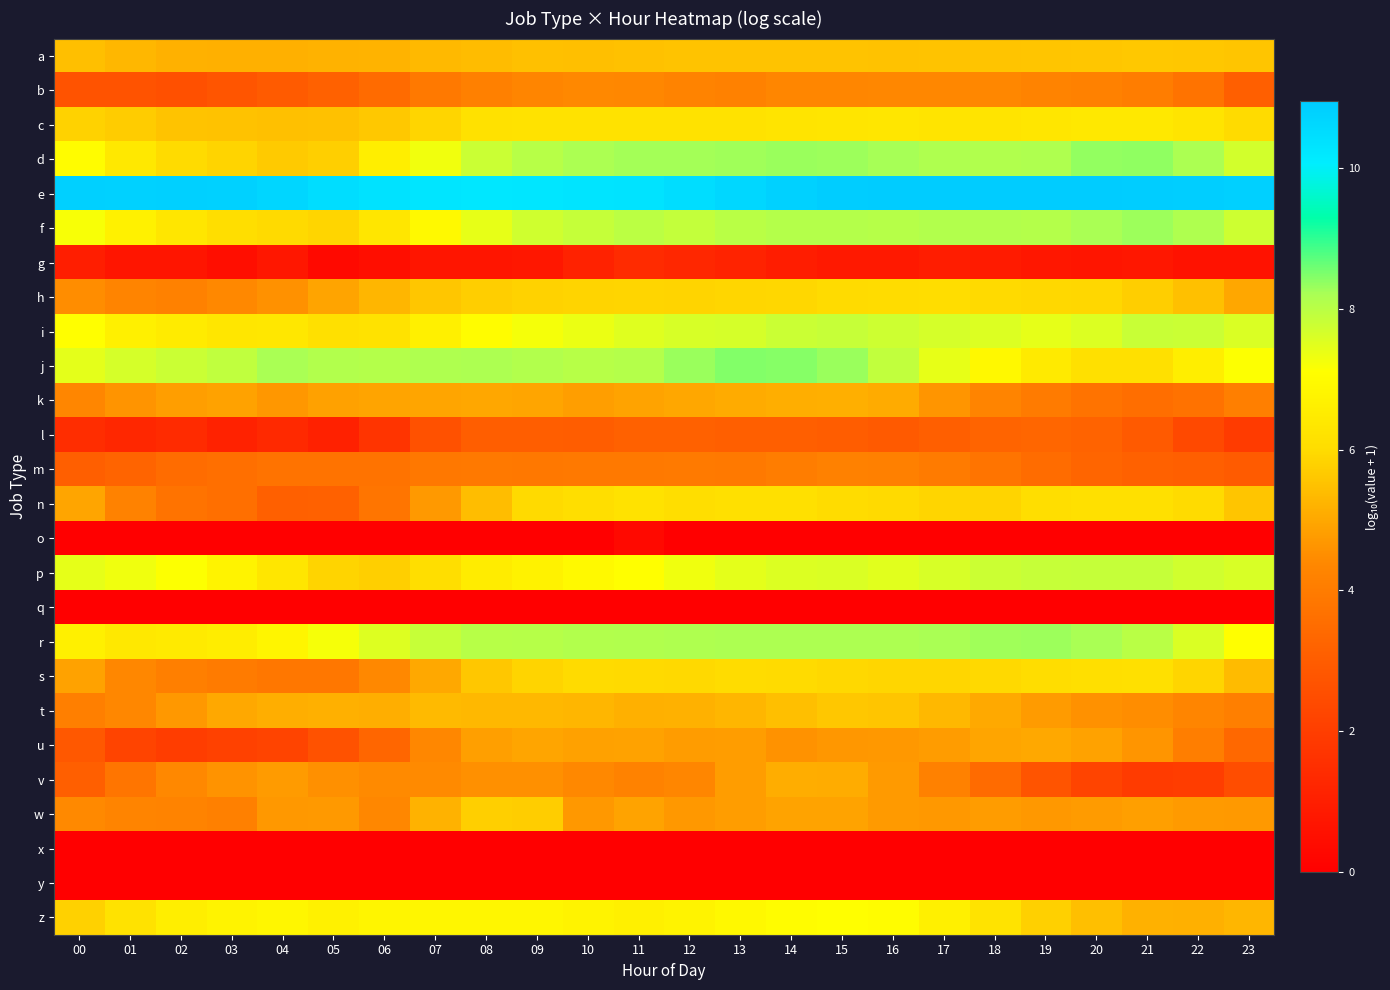

Reading right to left, what are all the values shown in this chart?

a: 23=5.6	22=5.6	21=5.6	20=5.6	19=5.6	18=5.5	17=5.5	16=5.5	15=5.5	14=5.5	13=5.5	12=5.5	11=5.5	10=5.5	09=5.5	08=5.4	07=5.3	06=5.2	05=5.2	04=5.2	03=5.2	02=5.2	01=5.3	00=5.4
b: 23=3.1	22=3.7	21=4.1	20=4.2	19=4.3	18=4.4	17=4.4	16=4.3	15=4.3	14=4.3	13=4.2	12=4.3	11=4.4	10=4.4	09=4.3	08=4.1	07=3.9	06=3.4	05=3.2	04=2.9	03=2.8	02=2.6	01=2.7	00=2.7
c: 23=6.0	22=6.3	21=6.4	20=6.4	19=6.3	18=6.3	17=6.3	16=6.4	15=6.3	14=6.3	13=6.2	12=6.2	11=6.2	10=6.2	09=6.2	08=6.2	07=5.9	06=5.6	05=5.5	04=5.5	03=5.5	02=5.5	01=5.7	00=5.8
d: 23=7.7	22=8.2	21=8.4	20=8.4	19=8.1	18=8.1	17=8.1	16=8.2	15=8.3	14=8.3	13=8.3	12=8.2	11=8.2	10=8.2	09=8.0	08=7.8	07=7.3	06=6.6	05=5.8	04=5.7	03=5.8	02=6.0	01=6.4	00=7.1
e: 23=10.8	22=10.9	21=10.9	20=10.9	19=10.9	18=10.9	17=10.9	16=10.9	15=10.9	14=10.8	13=10.6	12=10.5	11=10.3	10=10.3	09=10.2	08=10.2	07=10.3	06=10.4	05=10.5	04=10.7	03=10.8	02=10.8	01=10.8	00=10.8
f: 23=7.8	22=8.1	21=8.3	20=8.2	19=8.1	18=8.1	17=8.1	16=8.1	15=8.1	14=8.1	13=8.0	12=7.9	11=8.0	10=7.9	09=7.7	08=7.4	07=6.9	06=6.3	05=5.9	04=6.0	03=6.1	02=6.3	01=6.7	00=7.2
g: 23=0.6	22=0.6	21=0.8	20=0.7	19=0.8	18=0.9	17=1.0	16=0.8	15=0.8	14=1.0	13=1.1	12=1.3	11=1.4	10=1.1	09=0.8	08=0.7	07=0.7	06=0.5	05=0.3	04=0.8	03=0.5	02=0.7	01=0.7	00=1.0
h: 23=5.0	22=5.5	21=5.7	20=5.9	19=5.9	18=6.0	17=6.0	16=6.0	15=6.0	14=5.9	13=5.9	12=5.8	11=5.9	10=5.9	09=5.8	08=5.7	07=5.6	06=5.3	05=4.9	04=4.6	03=4.4	02=4.2	01=4.3	00=4.5
i: 23=7.6	22=7.8	21=7.8	20=7.6	19=7.4	18=7.5	17=7.7	16=7.7	15=7.8	14=7.8	13=7.6	12=7.6	11=7.5	10=7.4	09=7.2	08=7.0	07=6.7	06=6.2	05=6.2	04=6.4	03=6.3	02=6.5	01=6.7	00=7.1
j: 23=7.1	22=6.6	21=6.1	20=6.1	19=6.4	18=6.9	17=7.4	16=7.9	15=8.3	14=8.4	13=8.5	12=8.3	11=8.1	10=8.0	09=8.1	08=8.2	07=8.1	06=8.1	05=8.1	04=8.2	03=7.9	02=7.8	01=7.7	00=7.5
k: 23=4.1	22=3.7	21=3.6	20=3.7	19=4.0	18=4.3	17=4.7	16=5.1	15=5.1	14=5.1	13=5.1	12=5.0	11=4.9	10=4.8	09=5.0	08=5.0	07=4.9	06=4.9	05=4.9	04=4.7	03=4.9	02=4.8	01=4.6	00=4.3
l: 23=1.9	22=2.4	21=2.9	20=3.2	19=3.3	18=3.2	17=3.1	16=2.9	15=3.0	14=3.1	13=3.1	12=3.2	11=3.1	10=3.0	09=3.0	08=3.0	07=2.6	06=1.7	05=1.1	04=1.3	03=1.1	02=1.4	01=1.3	00=1.5
m: 23=2.9	22=3.1	21=3.2	20=3.3	19=3.5	18=3.8	17=4.0	16=4.1	15=4.2	14=4.0	13=3.9	12=3.9	11=3.9	10=3.9	09=3.9	08=3.9	07=3.9	06=3.7	05=3.7	04=3.7	03=3.6	02=3.5	01=3.2	00=3.1
n: 23=5.6	22=6.0	21=6.2	20=6.1	19=6.1	18=5.8	17=5.9	16=6.0	15=6.0	14=6.1	13=6.2	12=6.1	11=6.2	10=6.1	09=6.0	08=5.4	07=4.7	06=3.8	05=3.1	04=3.1	03=3.6	02=3.7	01=4.2	00=4.9
o: 23=0.0	22=0.0	21=0.0	20=0.0	19=0.0	18=0.0	17=0.0	16=0.0	15=0.0	14=0.0	13=0.0	12=0.0	11=0.3	10=0.0	09=0.0	08=0.0	07=0.0	06=0.0	05=0.0	04=0.0	03=0.0	02=0.0	01=0.0	00=0.0
p: 23=7.6	22=7.7	21=7.9	20=7.9	19=7.8	18=7.8	17=7.6	16=7.5	15=7.6	14=7.6	13=7.5	12=7.3	11=7.1	10=6.9	09=6.7	08=6.5	07=6.1	06=5.8	05=5.8	04=6.3	03=6.8	02=7.1	01=7.3	00=7.4
q: 23=0.0	22=0.0	21=0.0	20=0.0	19=0.0	18=0.0	17=0.0	16=0.0	15=0.0	14=0.0	13=0.0	12=0.0	11=0.0	10=0.0	09=0.0	08=0.0	07=0.0	06=0.0	05=0.0	04=0.0	03=0.0	02=0.0	01=0.0	00=0.0
r: 23=7.1	22=7.6	21=8.0	20=8.2	19=8.3	18=8.3	17=8.2	16=8.2	15=8.2	14=8.2	13=8.2	12=8.1	11=8.1	10=8.1	09=8.1	08=8.0	07=7.8	06=7.5	05=7.2	04=6.8	03=6.5	02=6.5	01=6.4	00=6.7
s: 23=5.4	22=5.9	21=6.1	20=6.1	19=6.0	18=6.0	17=5.9	16=5.9	15=5.9	14=6.0	13=6.0	12=6.0	11=6.0	10=6.0	09=5.8	08=5.6	07=5.0	06=4.4	05=3.9	04=3.9	03=4.0	02=4.1	01=4.4	00=4.9
t: 23=4.1	22=4.3	21=4.5	20=4.6	19=4.8	18=5.0	17=5.3	16=5.6	15=5.6	14=5.4	13=5.3	12=5.2	11=5.2	10=5.3	09=5.3	08=5.3	07=5.3	06=5.1	05=5.2	04=5.1	03=5.0	02=4.7	01=4.4	00=4.1
u: 23=3.4	22=4.1	21=4.7	20=4.9	19=5.0	18=4.9	17=4.8	16=4.7	15=4.7	14=4.6	13=4.8	12=4.8	11=4.9	10=4.9	09=4.9	08=4.8	07=4.4	06=3.3	05=2.7	04=2.2	03=2.1	02=2.0	01=2.2	00=2.9
v: 23=2.5	22=2.0	21=1.9	20=2.2	19=2.7	18=3.5	17=4.2	16=4.7	15=5.1	14=5.1	13=4.8	12=4.3	11=4.2	10=4.4	09=4.5	08=4.6	07=4.4	06=4.4	05=4.5	04=4.7	03=4.6	02=4.4	01=3.8	00=3.1
w: 23=4.7	22=4.7	21=4.9	20=4.8	19=4.7	18=4.8	17=4.7	16=4.7	15=4.9	14=4.9	13=4.8	12=4.7	11=4.9	10=4.7	09=5.7	08=5.8	07=5.2	06=4.4	05=4.7	04=4.7	03=4.1	02=4.3	01=4.3	00=4.4
x: 23=0.0	22=0.0	21=0.0	20=0.0	19=0.0	18=0.0	17=0.0	16=0.0	15=0.0	14=0.0	13=0.0	12=0.0	11=0.0	10=0.0	09=0.0	08=0.0	07=0.0	06=0.0	05=0.0	04=0.0	03=0.0	02=0.0	01=0.0	00=0.0
y: 23=0.0	22=0.0	21=0.0	20=0.0	19=0.0	18=0.0	17=0.0	16=0.0	15=0.0	14=0.0	13=0.0	12=0.0	11=0.0	10=0.0	09=0.0	08=0.0	07=0.0	06=0.0	05=0.0	04=0.0	03=0.0	02=0.0	01=0.0	00=0.0
z: 23=5.3	22=5.2	21=5.2	20=5.4	19=5.8	18=6.2	17=6.7	16=7.0	15=7.1	14=7.0	13=6.9	12=6.7	11=6.6	10=6.8	09=6.8	08=6.9	07=6.9	06=6.8	05=6.7	04=6.8	03=6.7	02=6.6	01=6.2	00=5.8